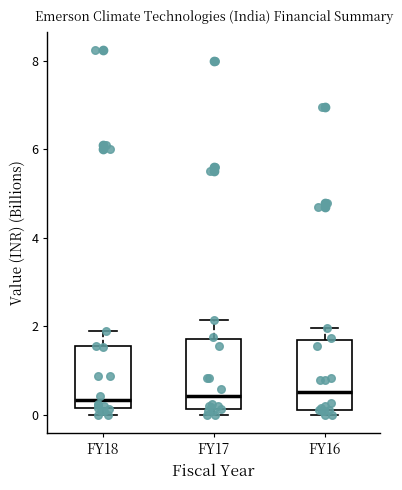

Reading left to right, transcribe this box plot: for each box, give where its median line is, the range the box spans, and where its two whiskers end, as read against the y-axis. The values are not printed on the chart, so give them approximately, as read against the axis.

FY18: median 0.4, box 0.2 to 1.6, whiskers 0.0 to 1.8
FY17: median 0.4, box 0.2 to 1.8, whiskers 0.0 to 2.2
FY16: median 0.6, box 0.2 to 1.6, whiskers 0.0 to 2.0